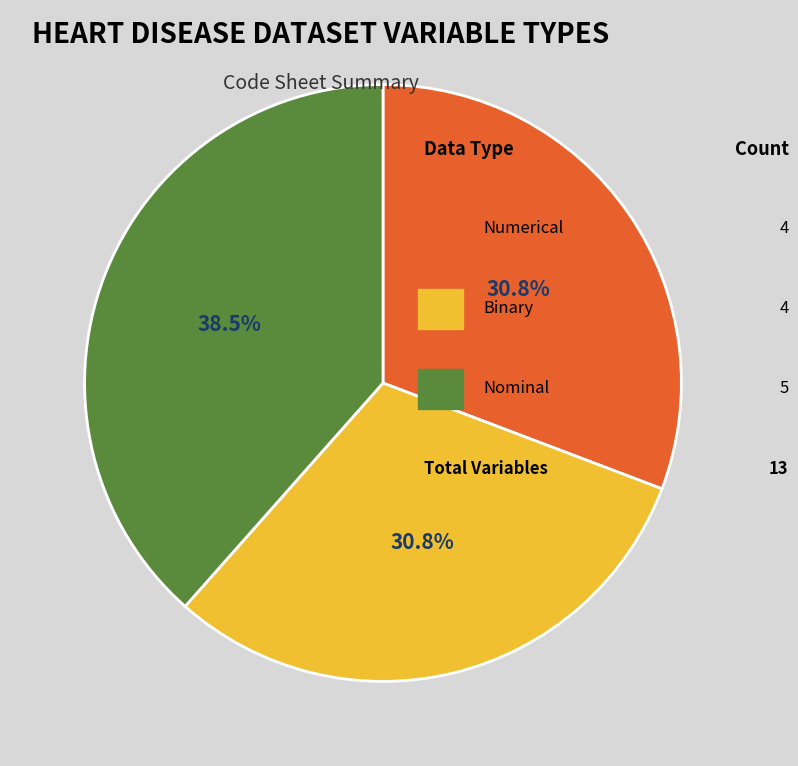

Does any single category account for the majority?

No